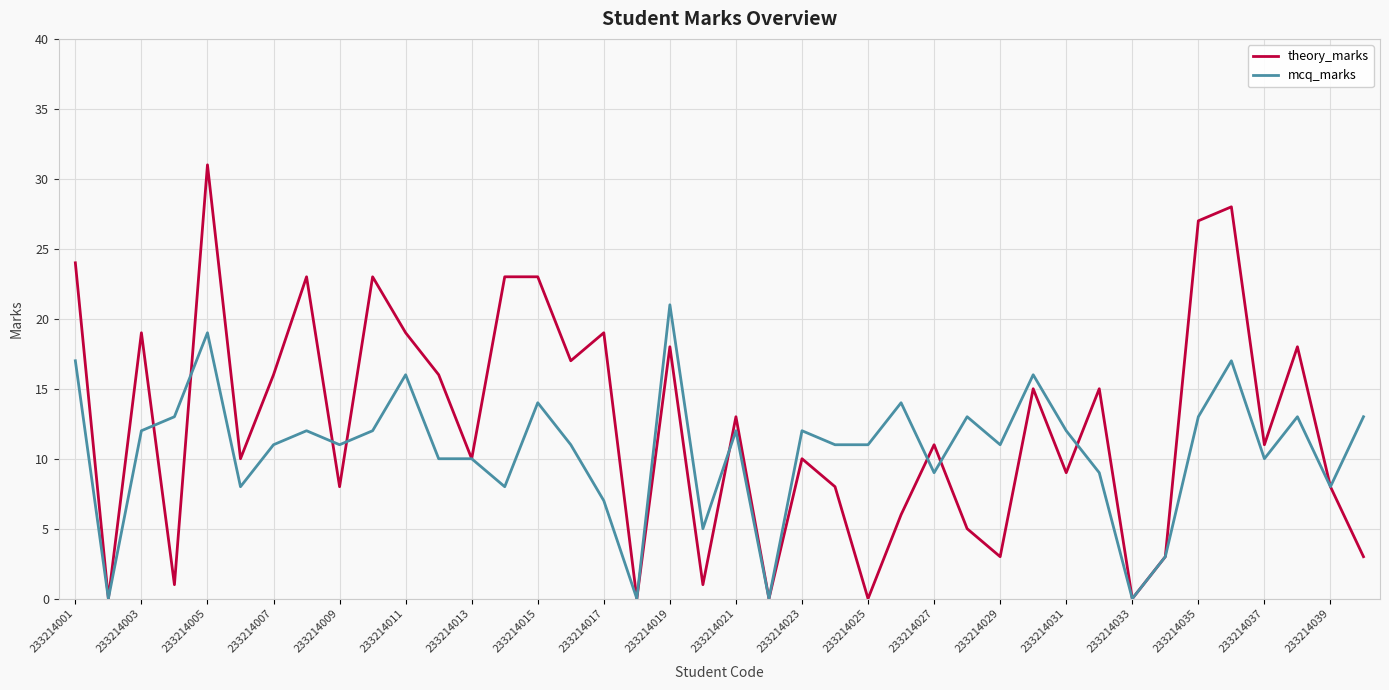

Which series has the widest spread of values?

theory_marks